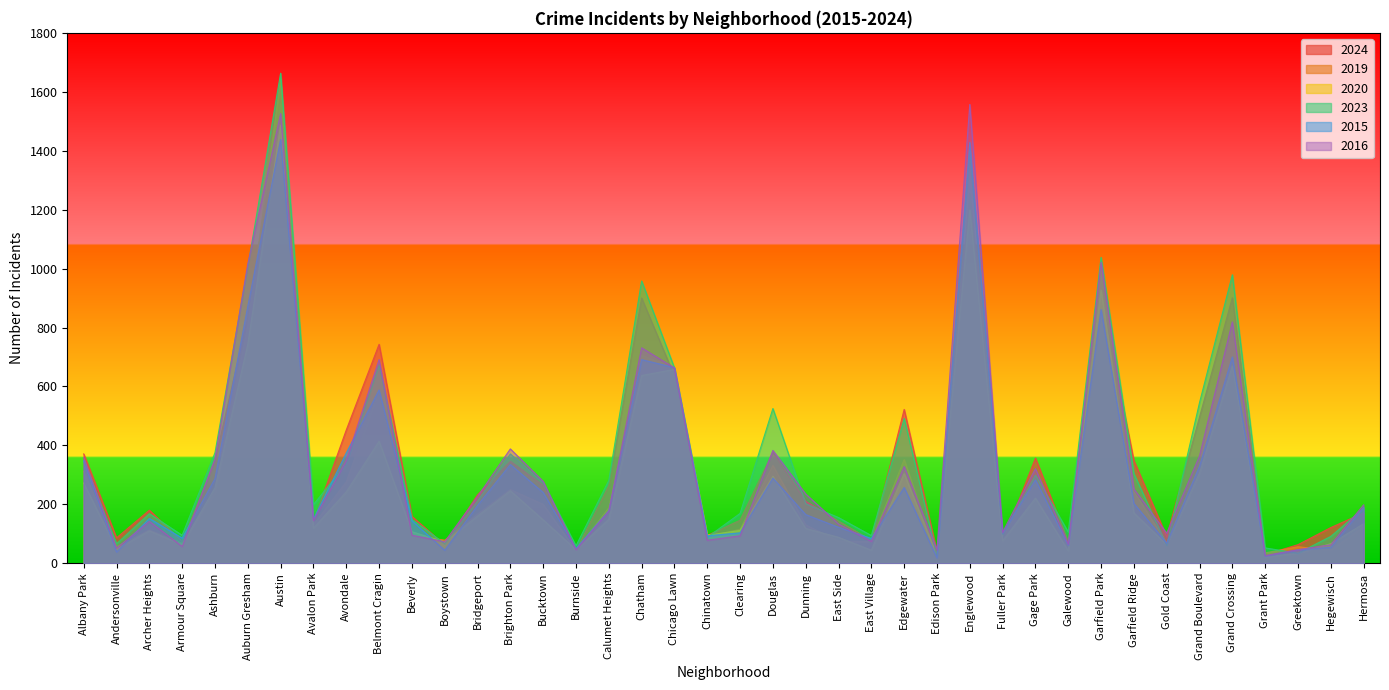

What is the difference between the 2024 values at Belmont Cragin and Calumet Heights?

479